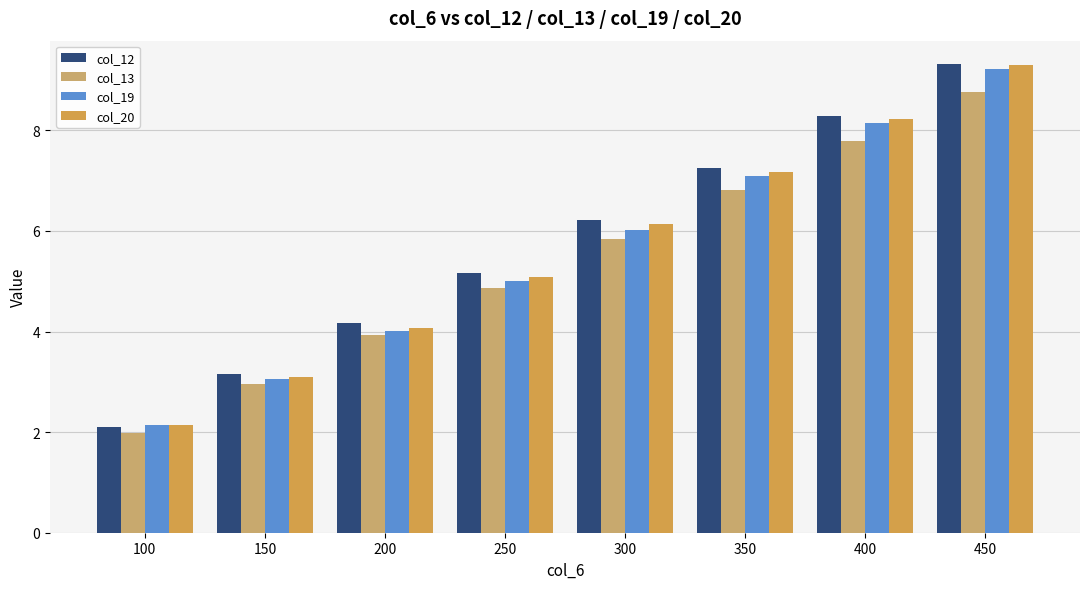

What is the sum of all col_19 values?

44.7